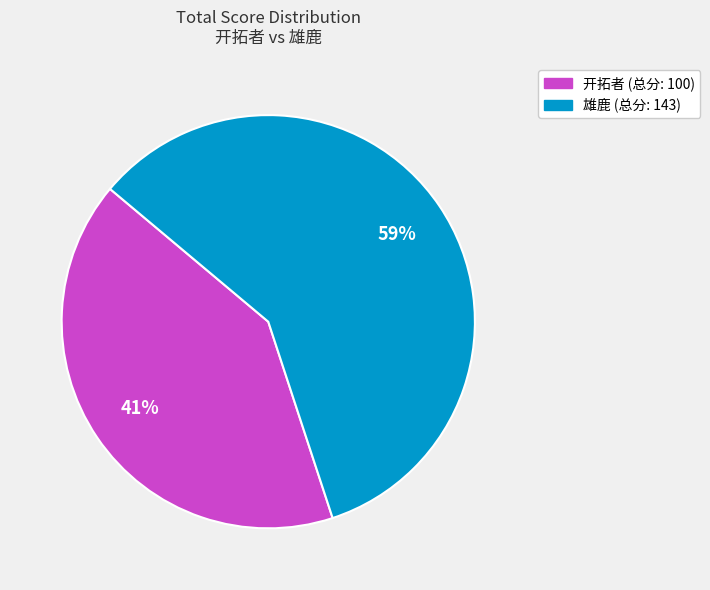

To the nearest percent, what is the difference between the largest and smallest slice percentages?

18%